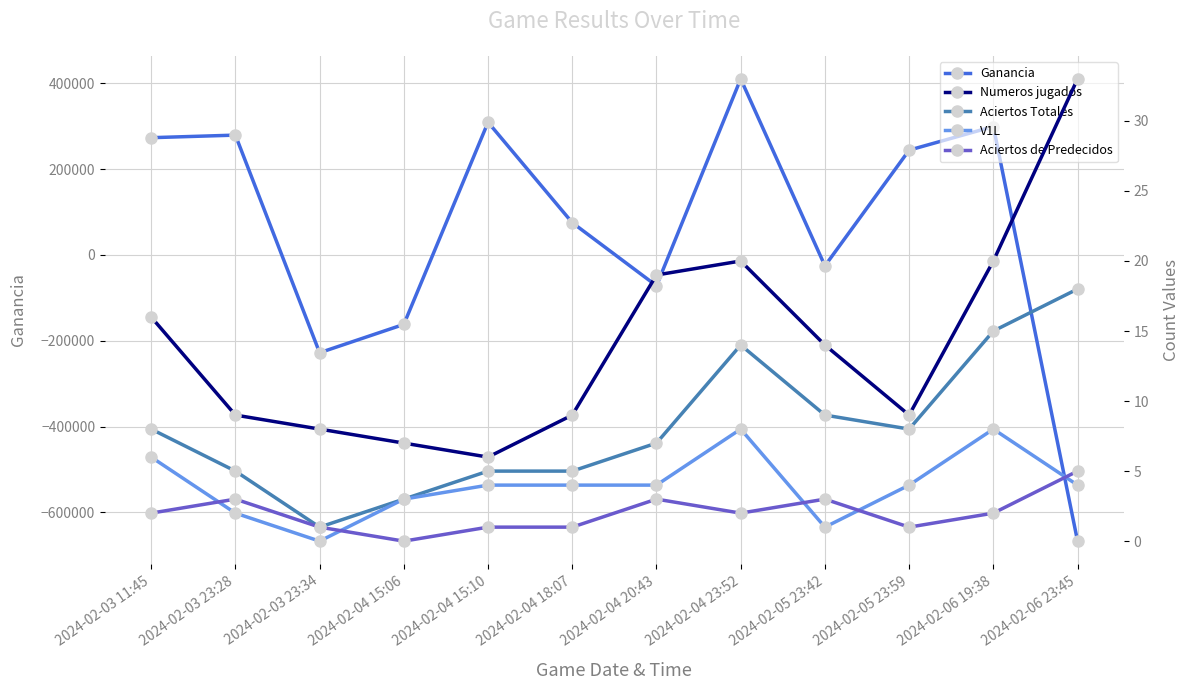

Where is Aciertos Totales nearest to the value 9?

2024-02-05 23:42